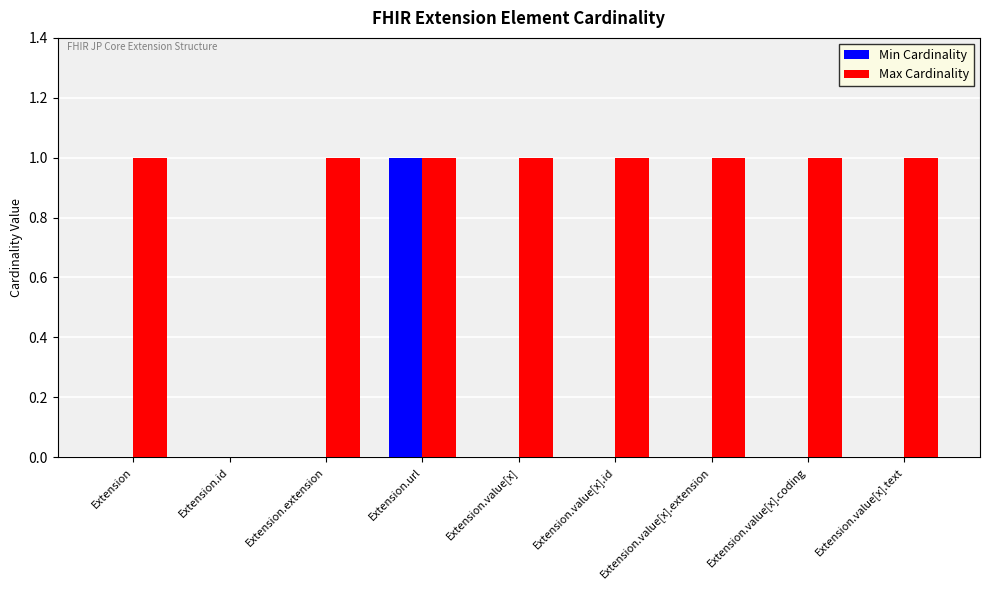

How many values in Max Cardinality are above zero?

8